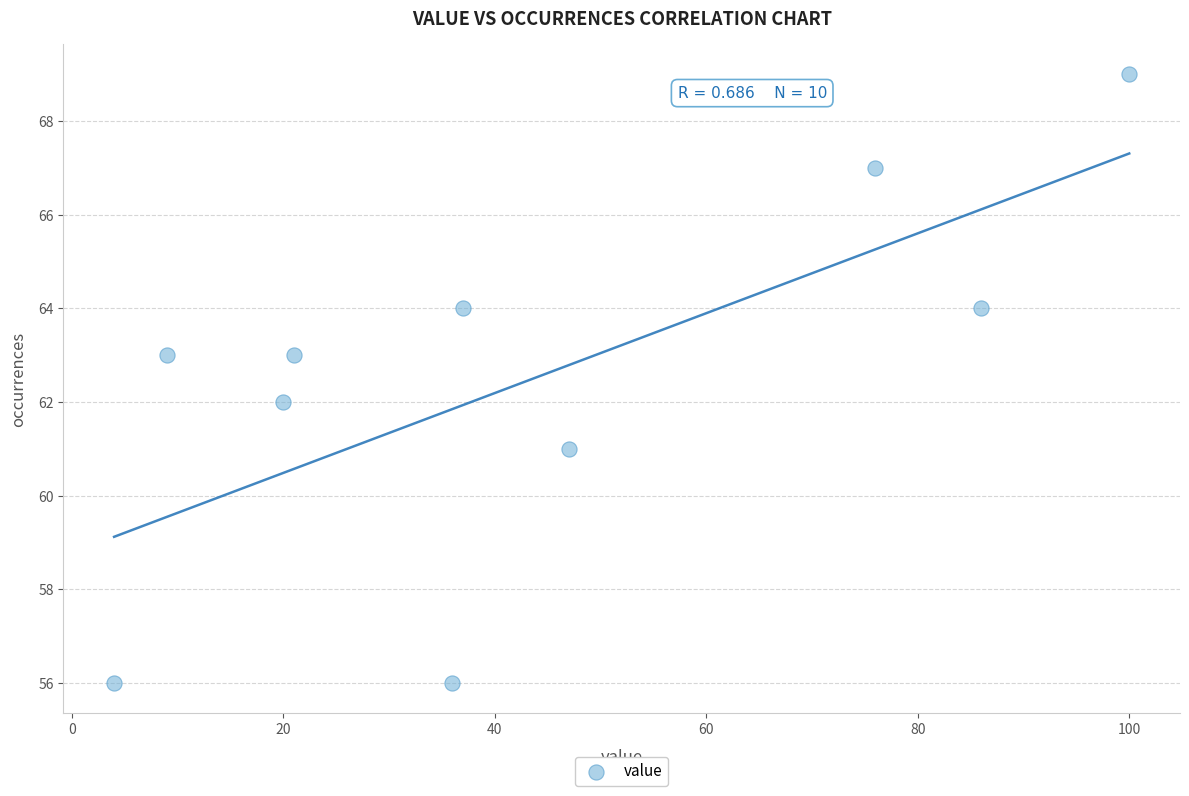

What is the average X value?

44